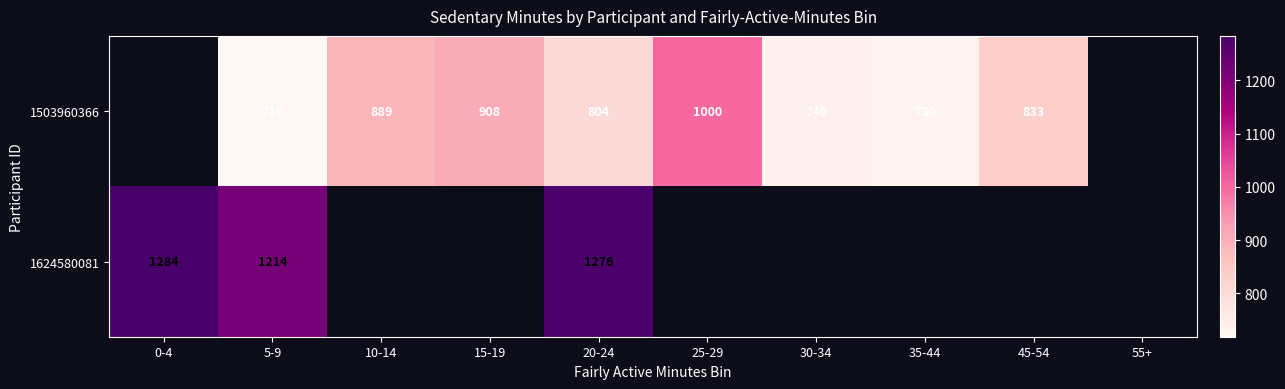

How many data points in 1503960366 are above 833?

3